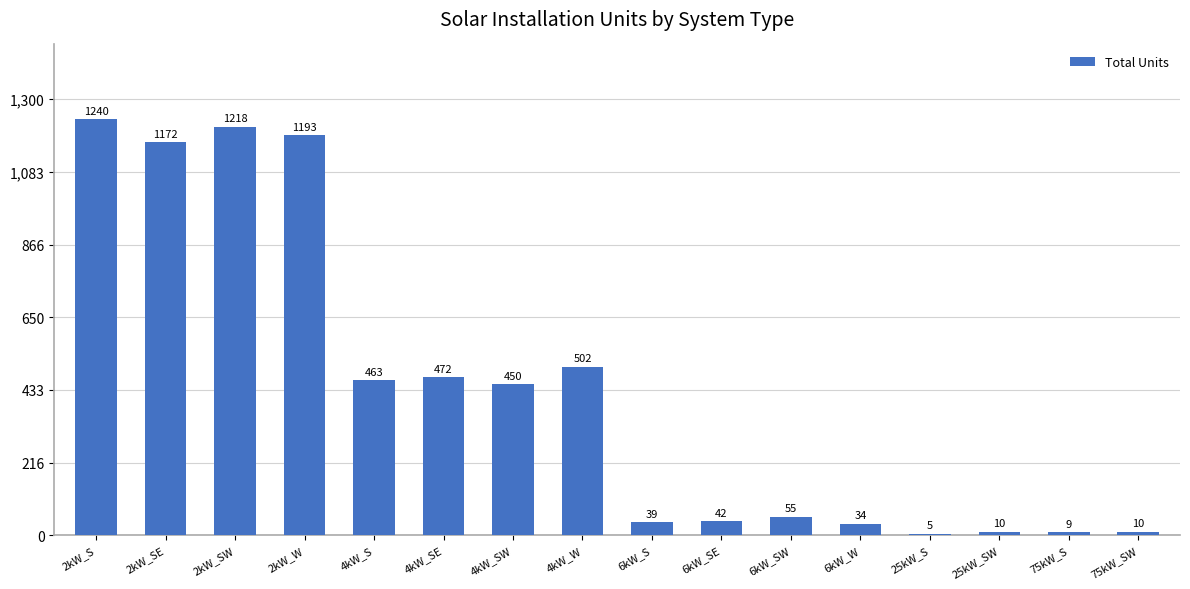

What is the difference between the maximum and minimum values?

1235